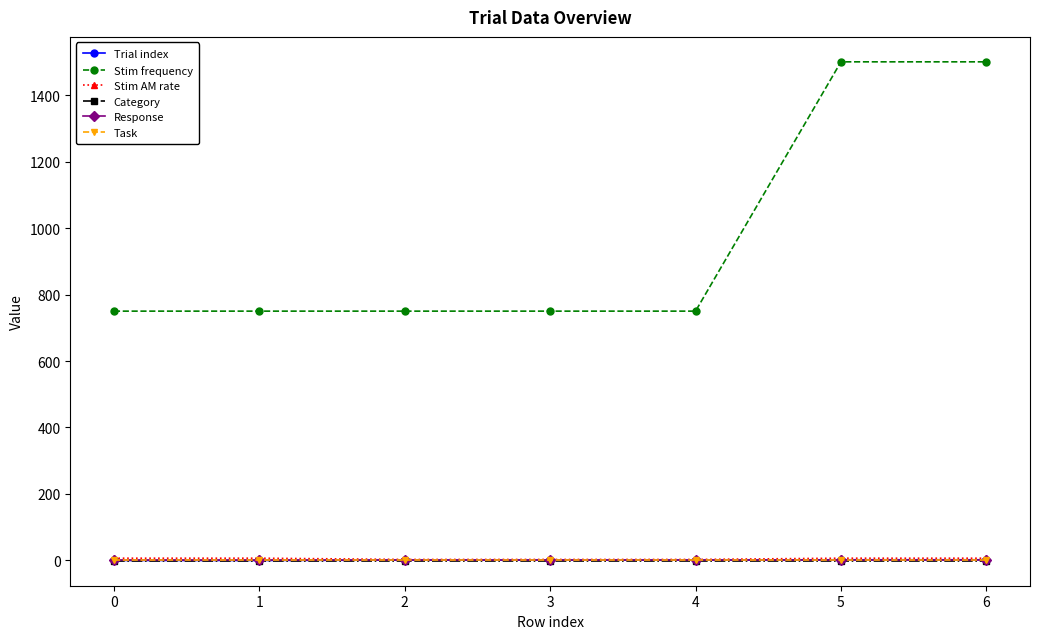

Which series has the largest total across all categories?

Stim frequency